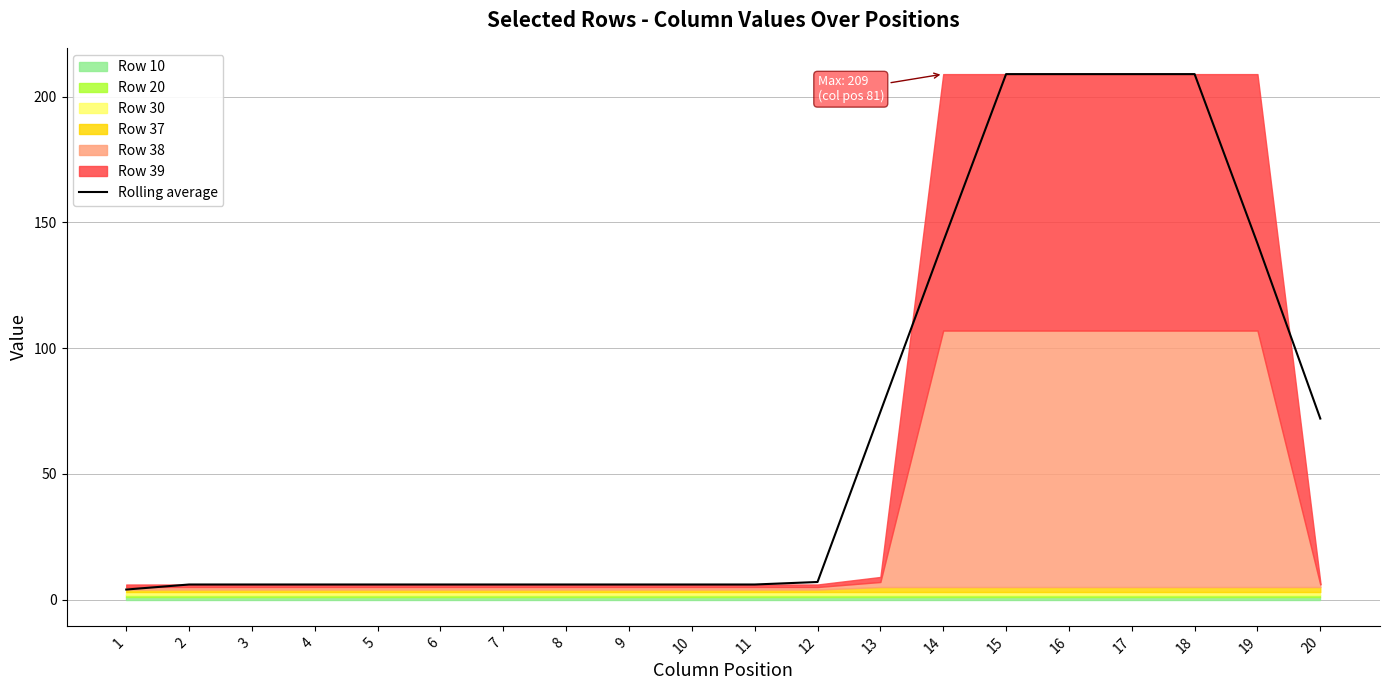

Reading left to right, extract all data points from this chart.

4.0	6.0	6.0	6.0	6.0	6.0	6.0	6.0	6.0	6.0	6.0	7.0	74.7	142.3	209.0	209.0	209.0	209.0	141.7	72.0